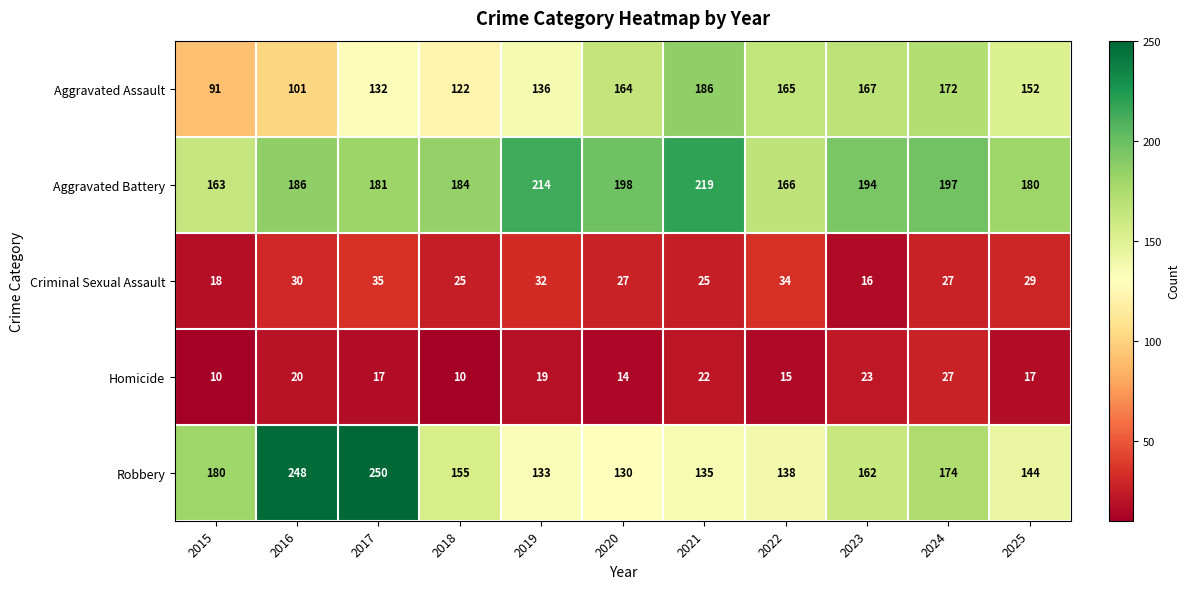

Which series has the widest spread of values?

Robbery